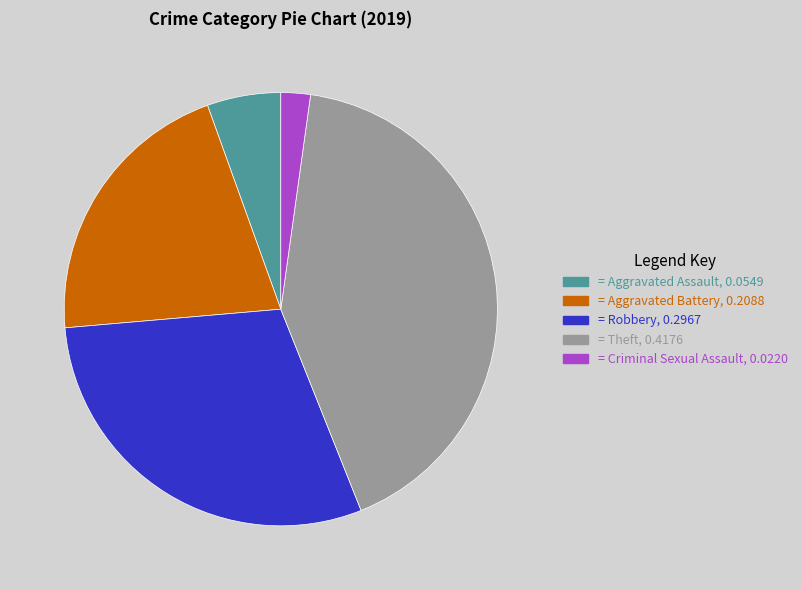

Is there a majority slice in this chart?

No